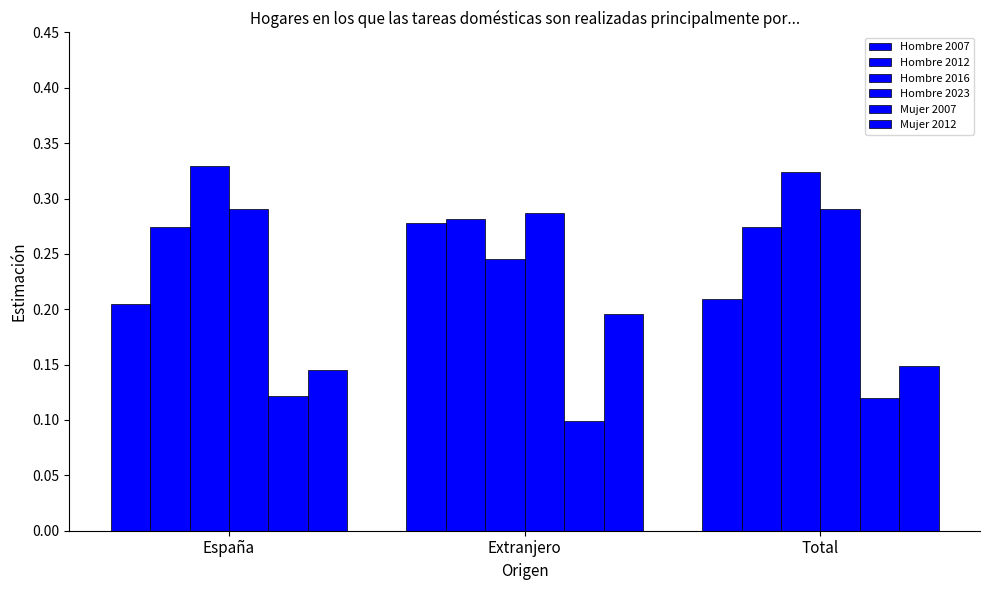

Are the bars horizontal?

No